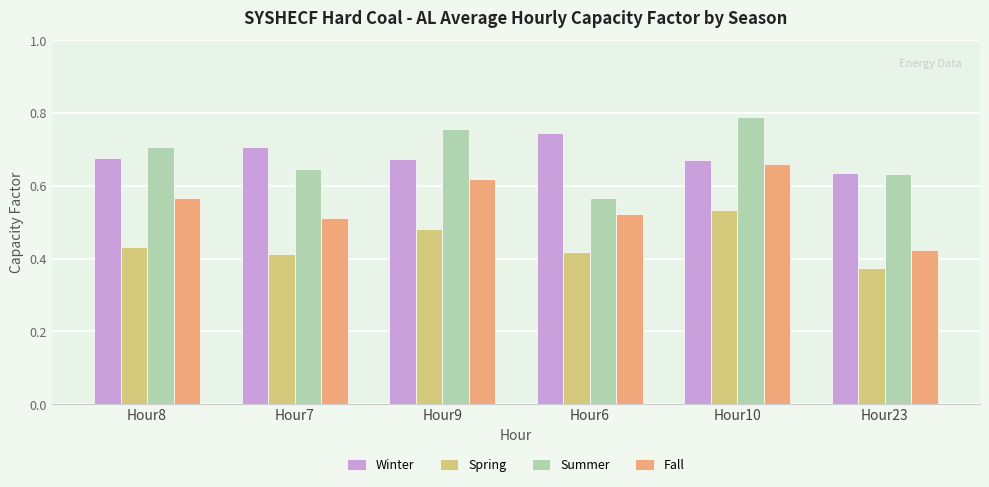

The value of Summer at Hour6 is 0.9. True or false?

False